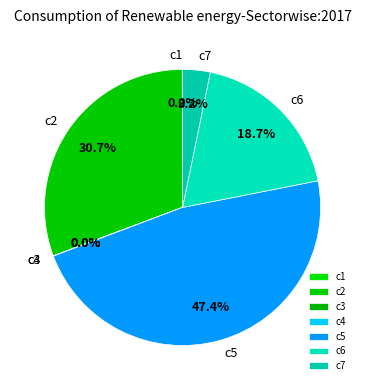

Do c5 and c2 together represent more than half of the pie?

Yes